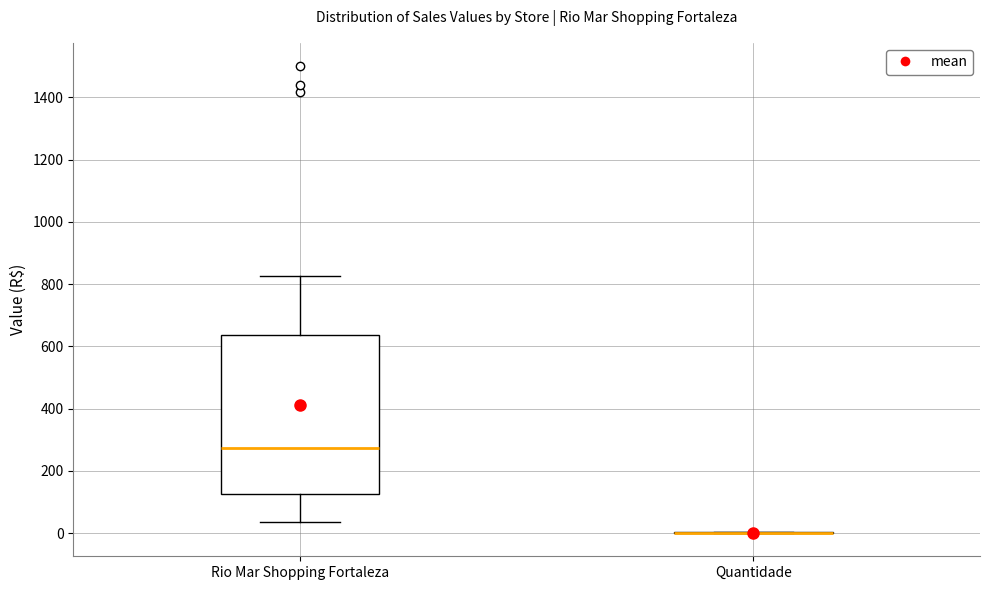

Reading left to right, transcribe this box plot: for each box, give where its median line is, the range the box spans, and where its two whiskers end, as read against the y-axis. The values are not printed on the chart, so give them approximately, as read against the axis.

Rio Mar Shopping Fortaleza: median 280, box 120 to 640, whiskers 40 to 820
Quantidade: box collapsed to a line at 0, whiskers 0 to 0